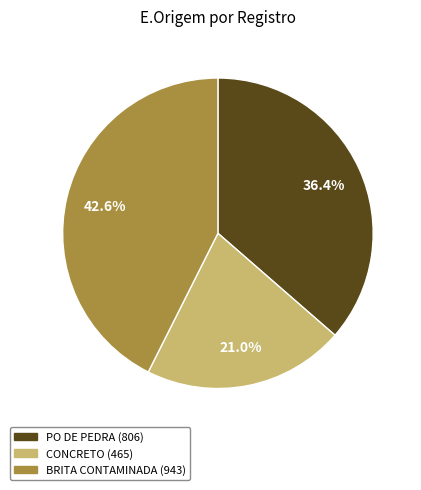

Is there any slice that represents more than half of the pie?

No